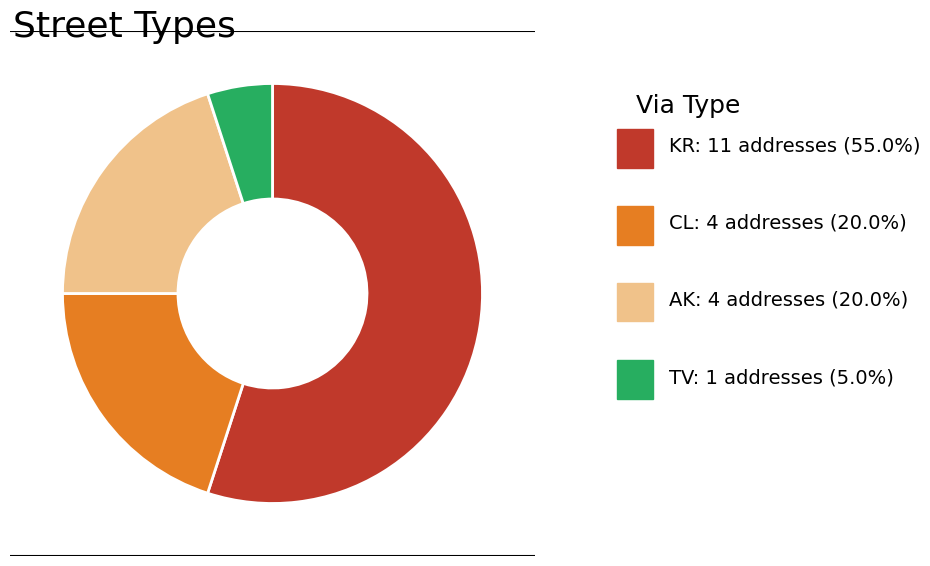

Which slice is the largest?

KR